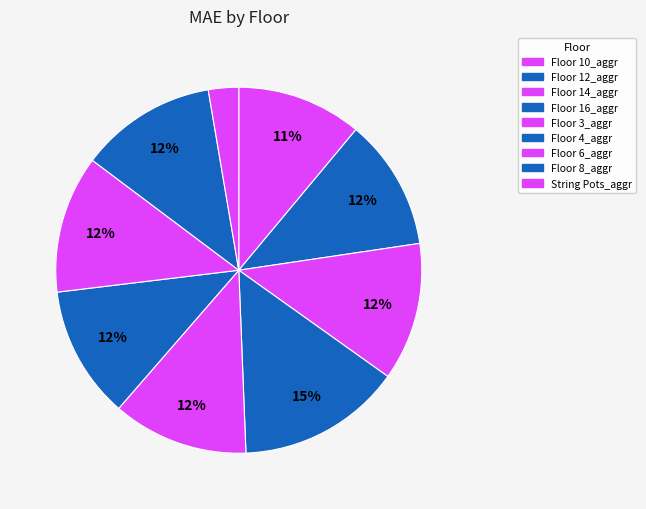

To the nearest percent, what percentage of the pie is Floor 10_aggr?

11%